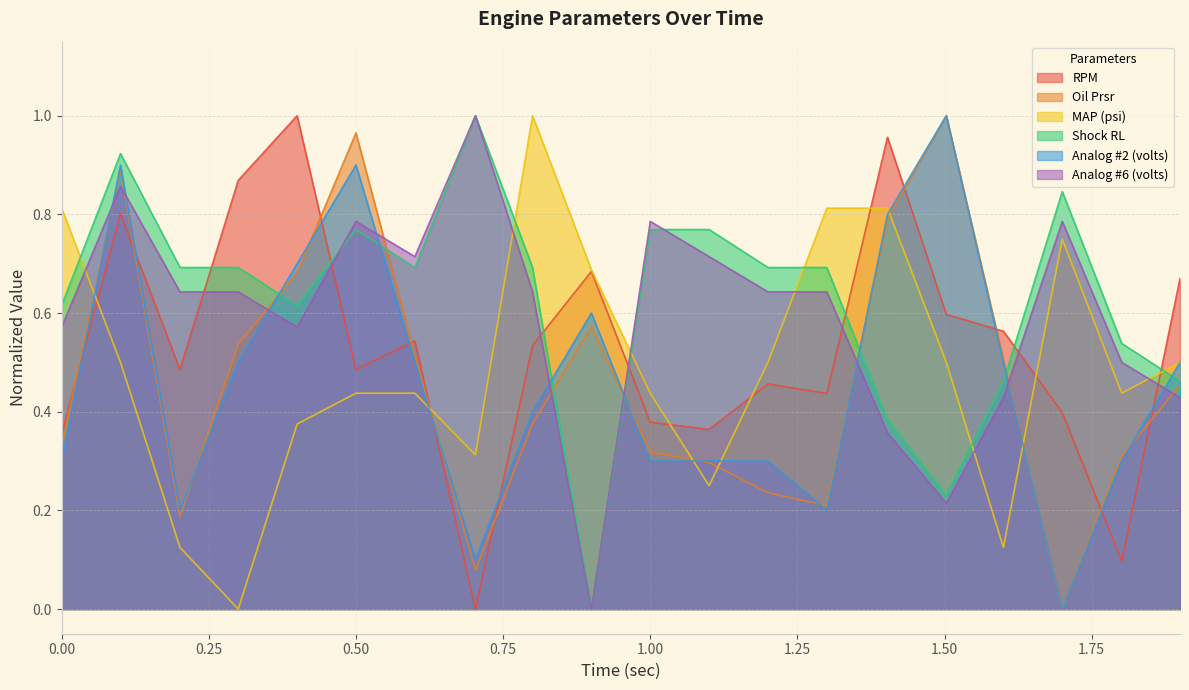

Where is MAP (psi) nearest to the value 0?

0.3